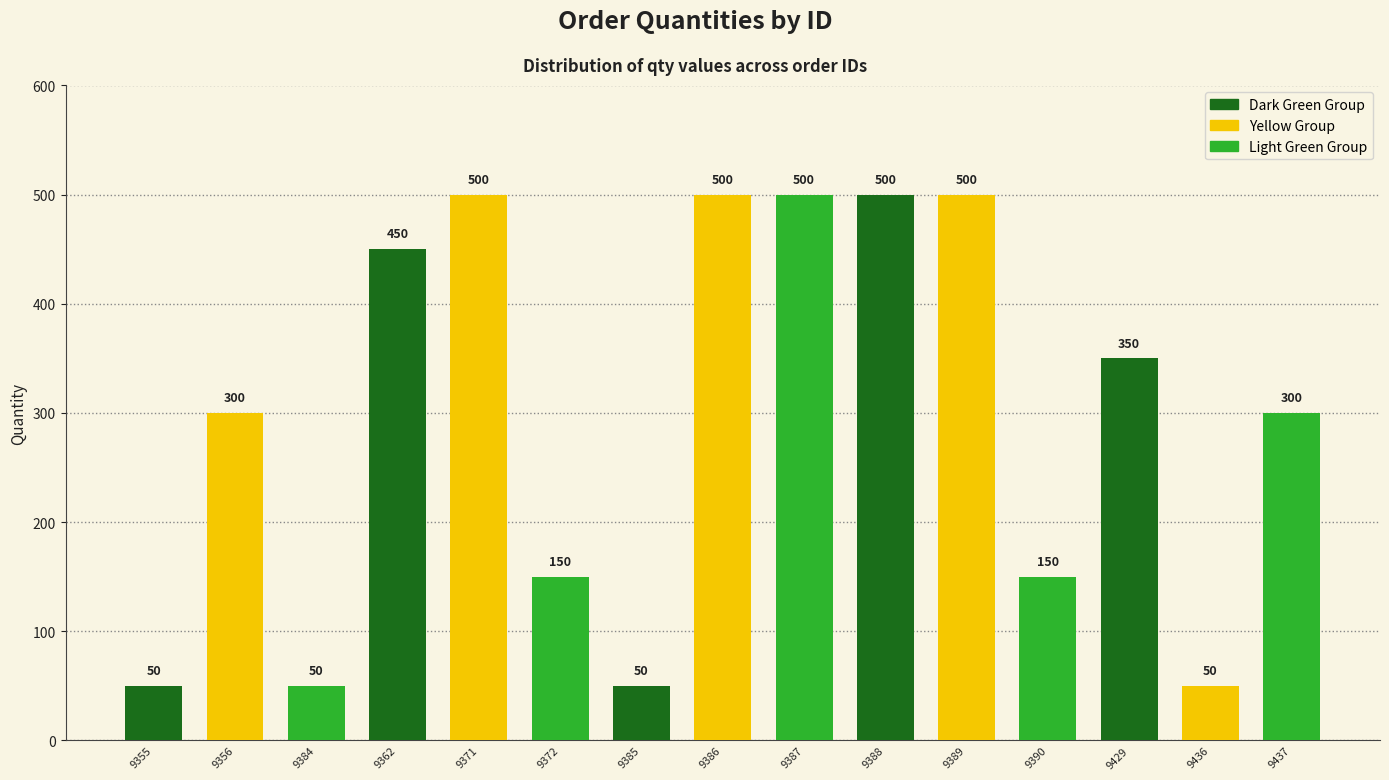

What is the difference between the second highest and second lowest values?

450